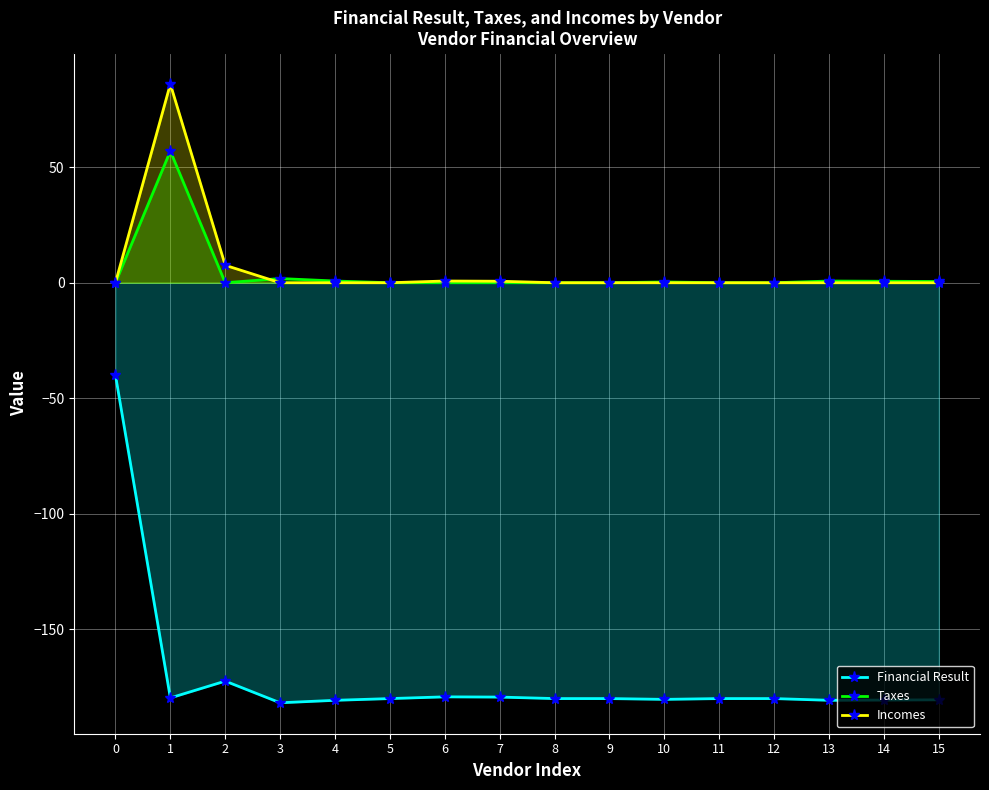

What is the difference between the Taxes values at 11 and 14?

0.6